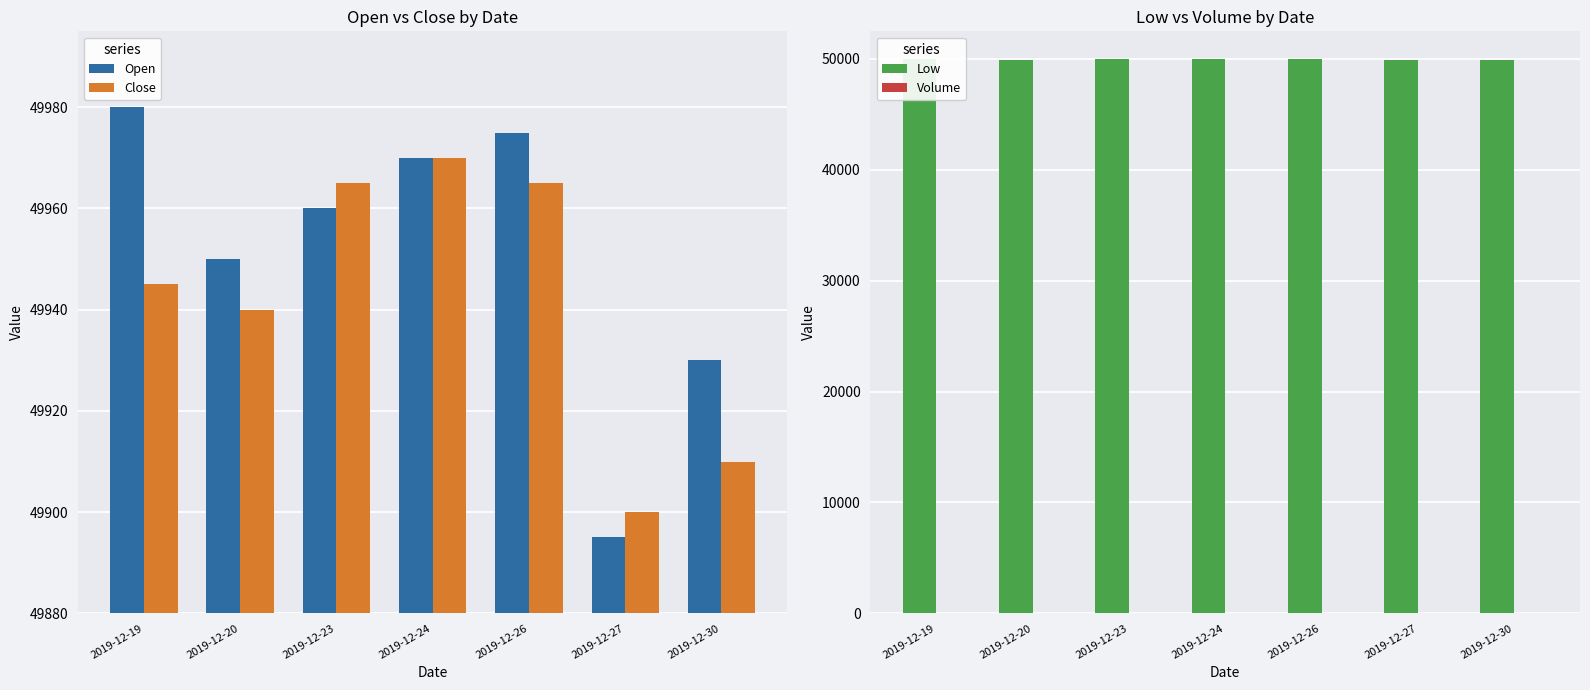

What is the difference between the maximum and minimum values in the Close series?

70